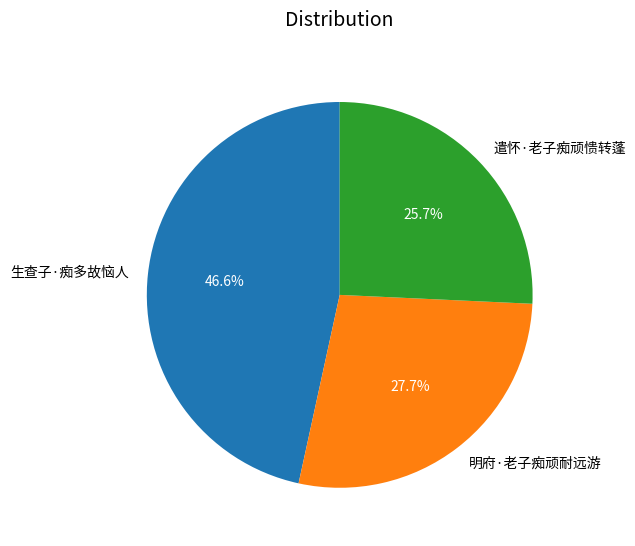

Does 遣怀·老子痴顽愦转蓬 account for over 50% of the chart?

No